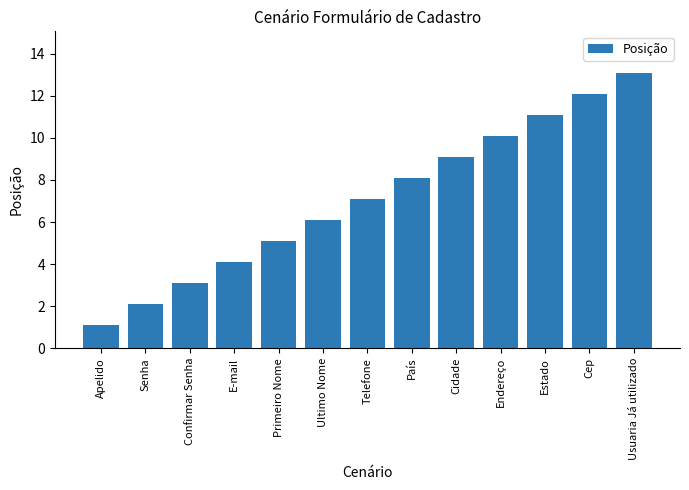

What is the sum of all values?

92.3